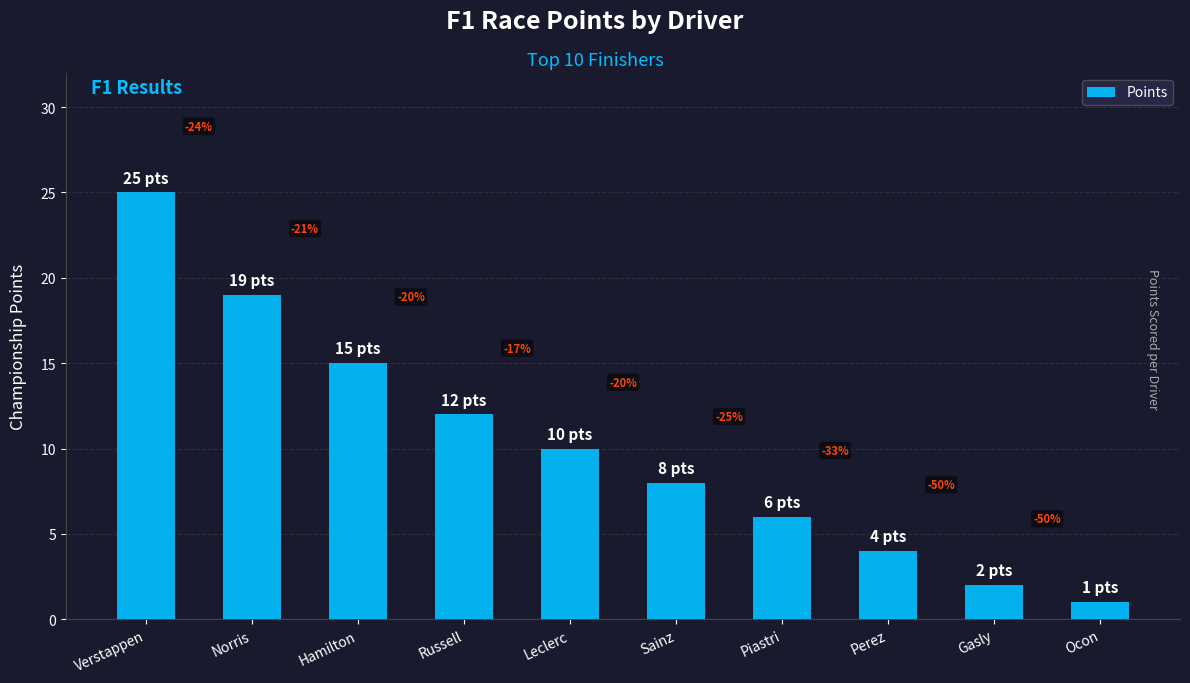

Between Leclerc and Piastri, which is larger?

Leclerc